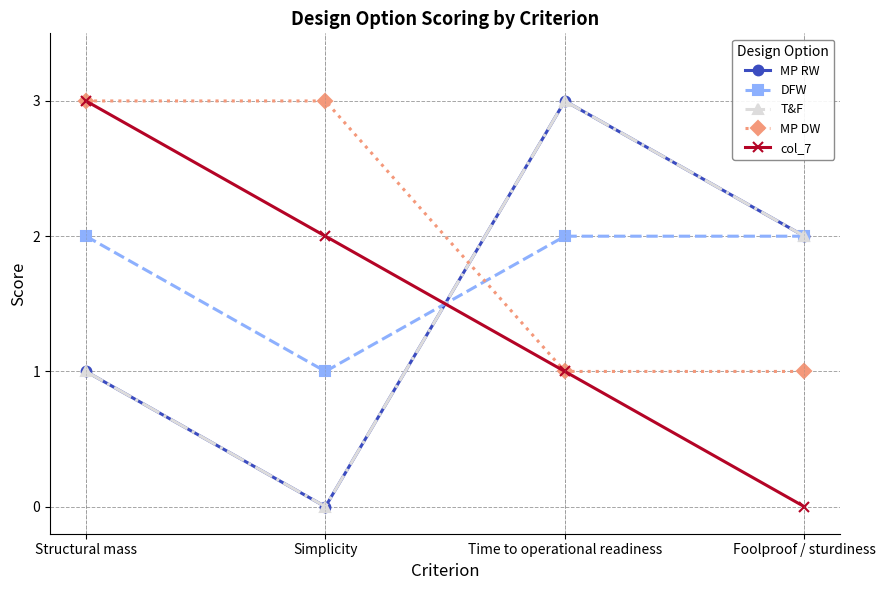

Reading right to left, extract all data points from this chart.

MP RW: Foolproof / sturdiness=2	Time to operational readiness=3	Simplicity=0	Structural mass=1
DFW: Foolproof / sturdiness=2	Time to operational readiness=2	Simplicity=1	Structural mass=2
T&F: Foolproof / sturdiness=2	Time to operational readiness=3	Simplicity=0	Structural mass=1
MP DW: Foolproof / sturdiness=1	Time to operational readiness=1	Simplicity=3	Structural mass=3
col_7: Foolproof / sturdiness=0	Time to operational readiness=1	Simplicity=2	Structural mass=3